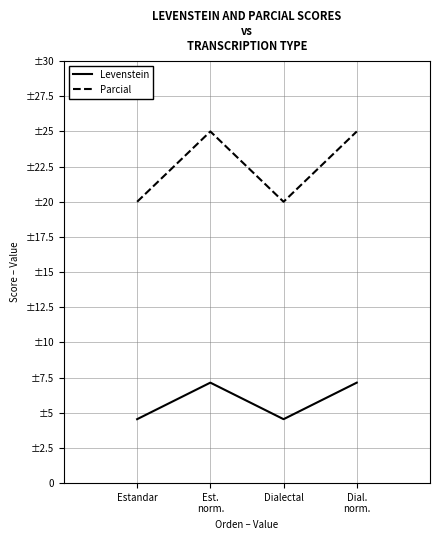

Does the chart have visible grid lines?

Yes